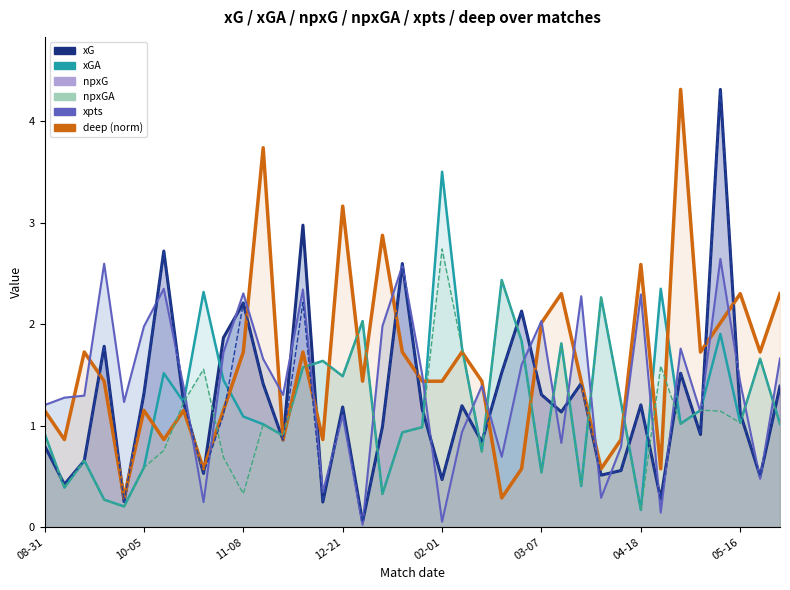

What is the value of the xGA point at the 21st from the left?

3.5